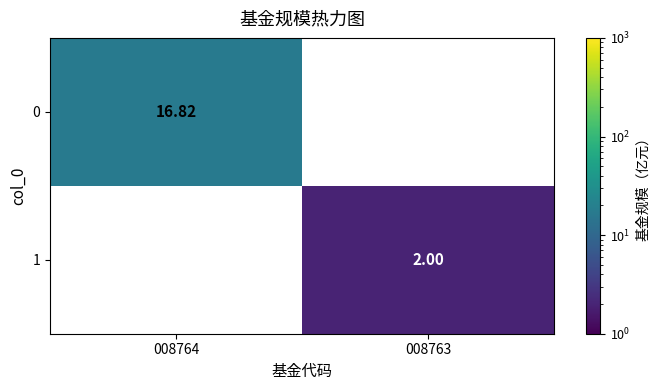

Between 008764 and 008763, which series saw the biggest shift?

0